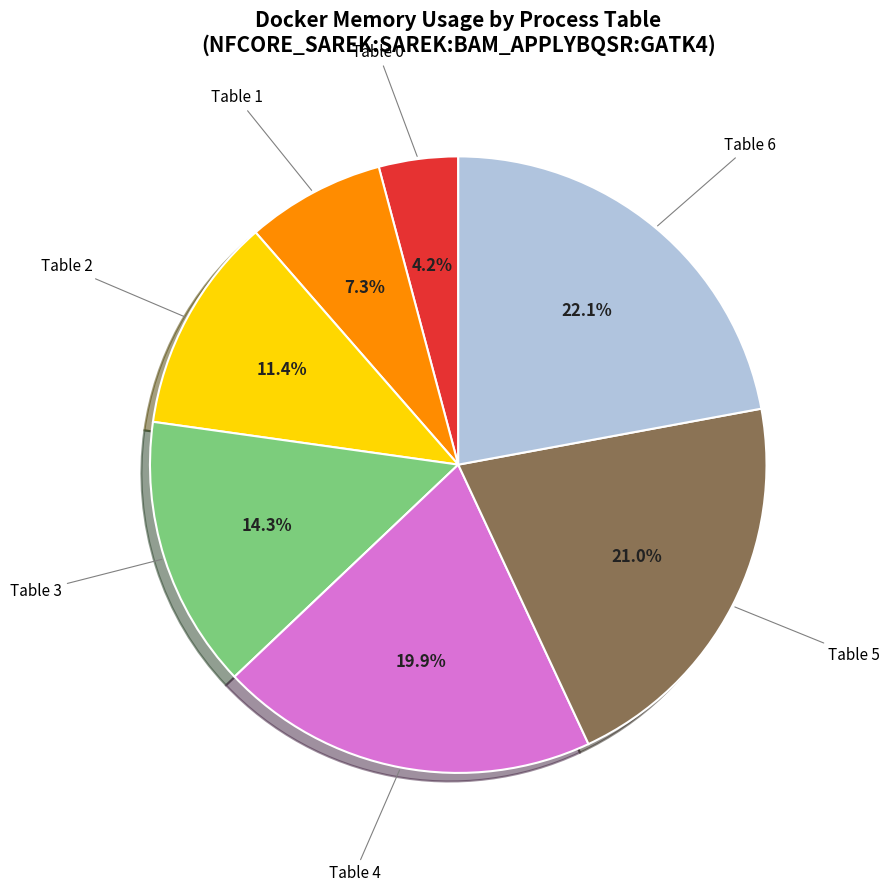

Rank the categories by value from lowest to highest.

Table 0, Table 1, Table 2, Table 3, Table 4, Table 5, Table 6